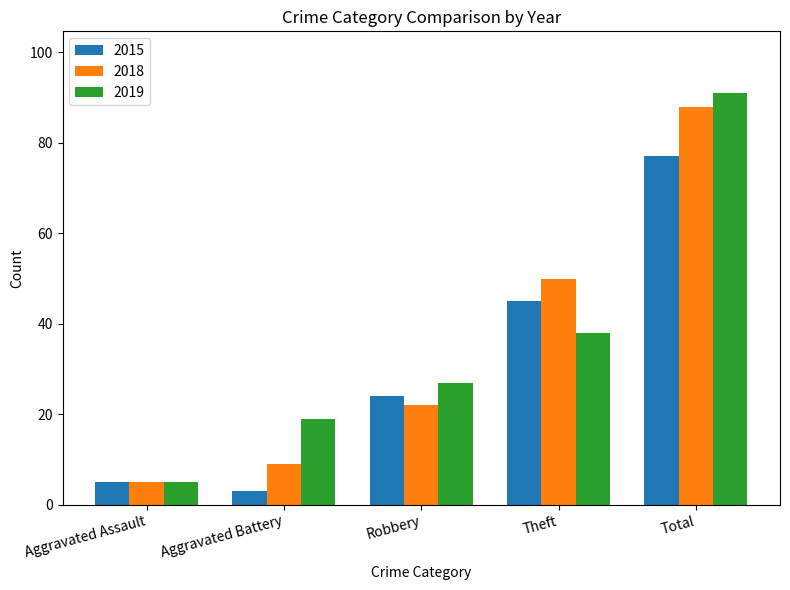

What is the approximate value of 2015 at Total, to the nearest 10?

80